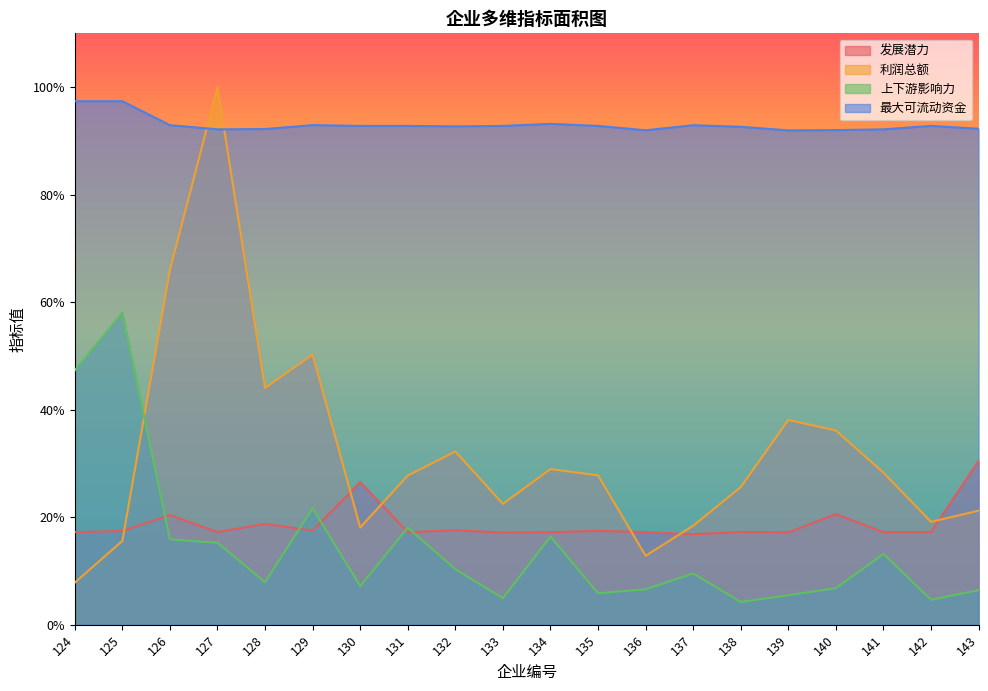

What is the spread (max minus min) of values at 129?

0.8